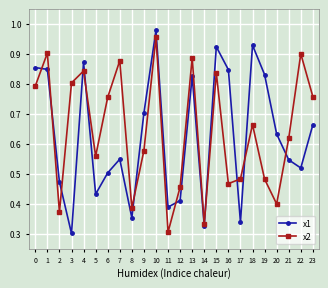

True or false: x1 and x2 intersect in this chart.

True